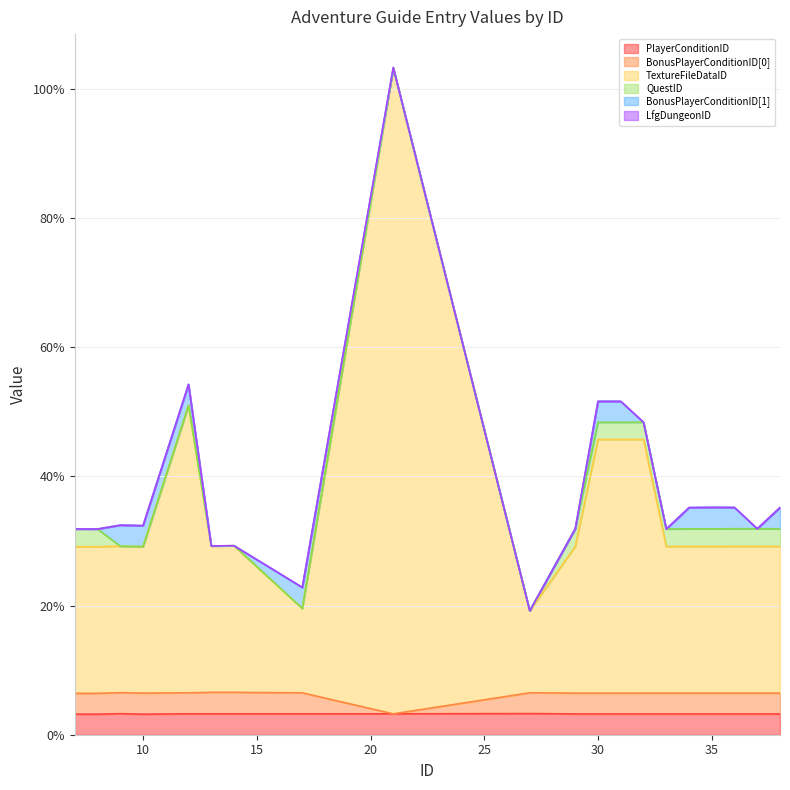

What is the minimum value for PlayerConditionID?

3.2